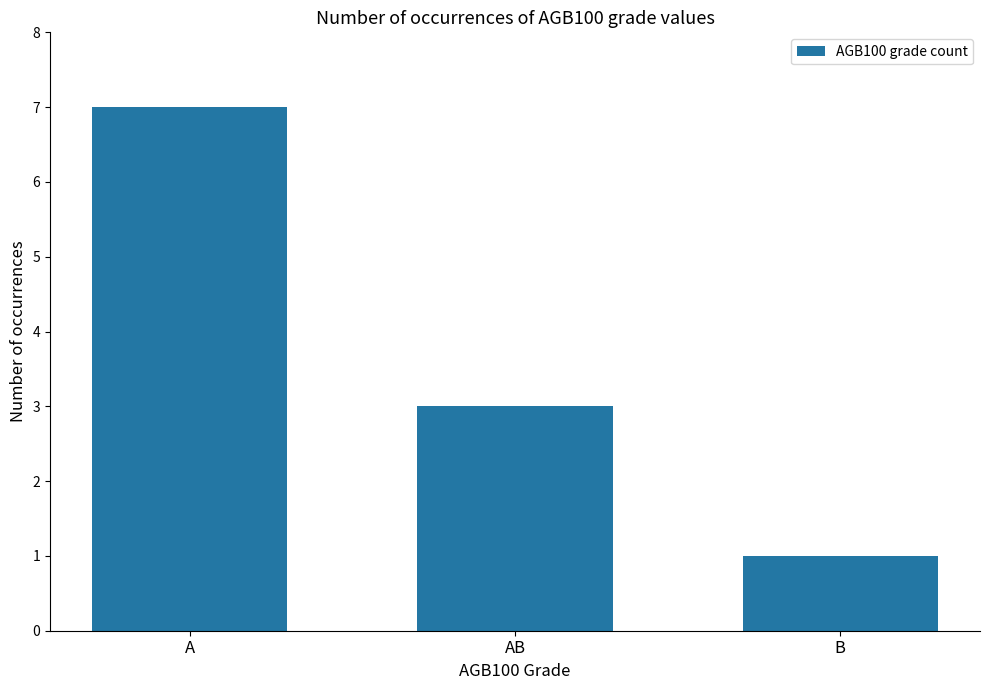

What is the difference between the values at B and AB?

2